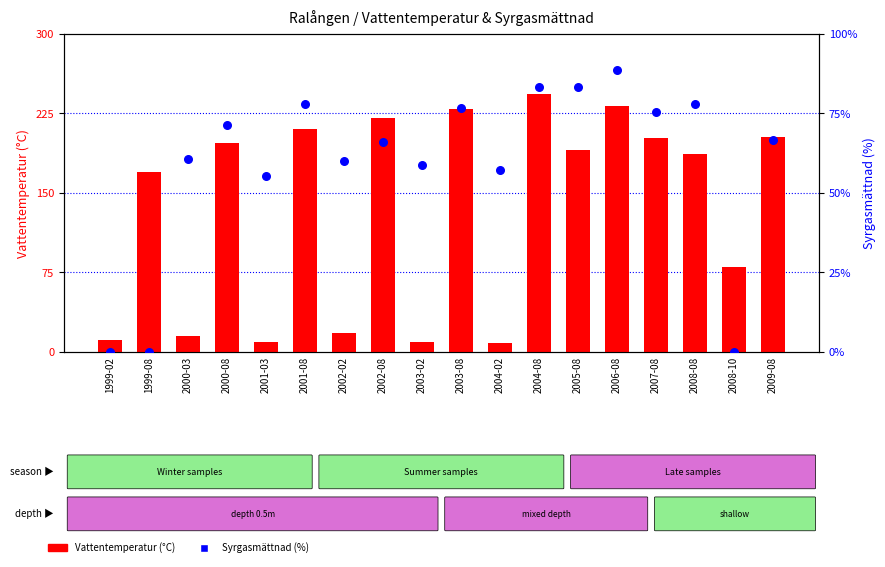

Which series contains the lowest Y value?

Syrgasmättnad (%)